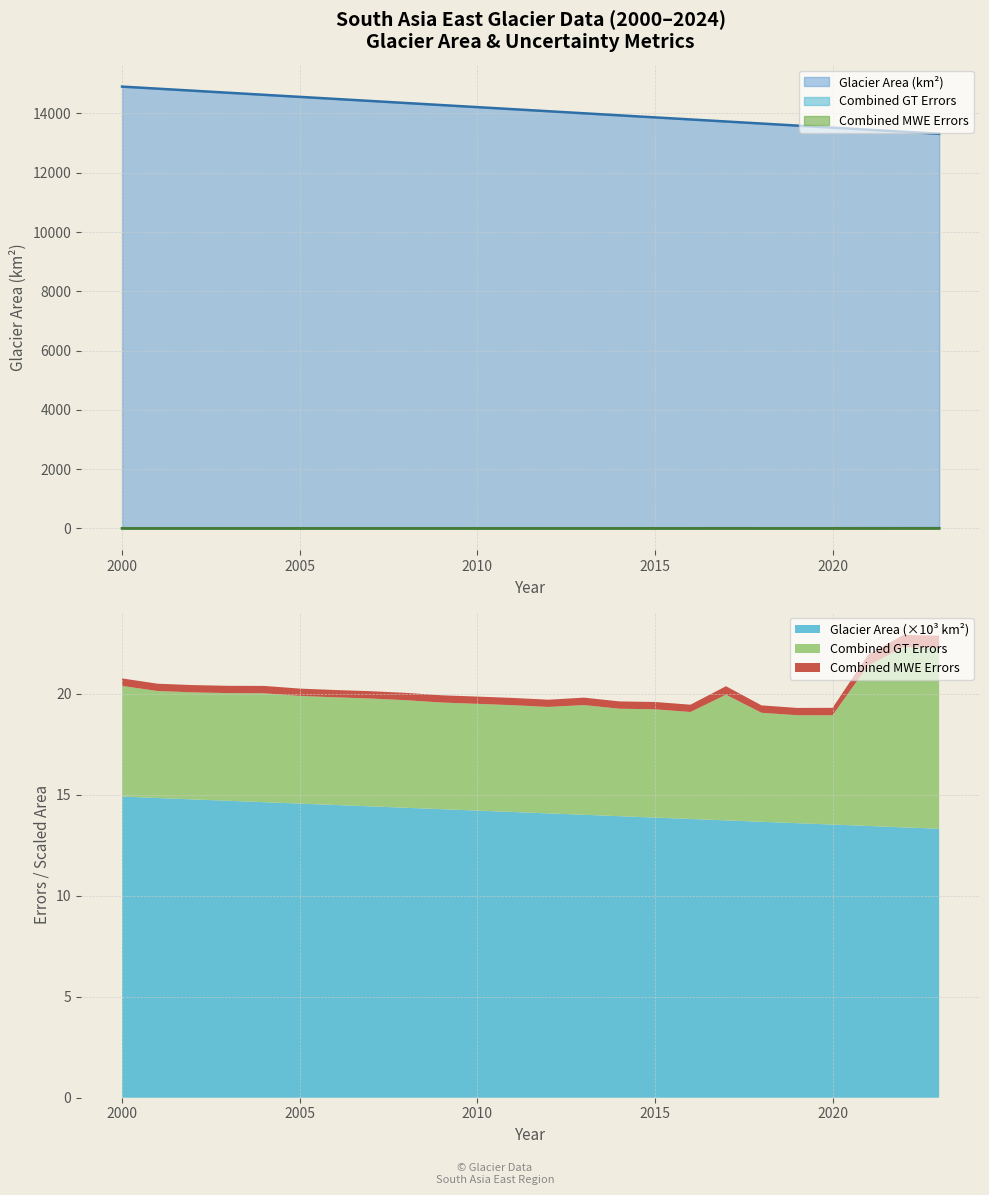

Rank the categories by Glacier Area (km²) value from highest to lowest.

2000, 2001, 2002, 2003, 2004, 2005, 2006, 2007, 2008, 2009, 2010, 2011, 2012, 2013, 2014, 2015, 2016, 2017, 2018, 2019, 2020, 2021, 2022, 2023